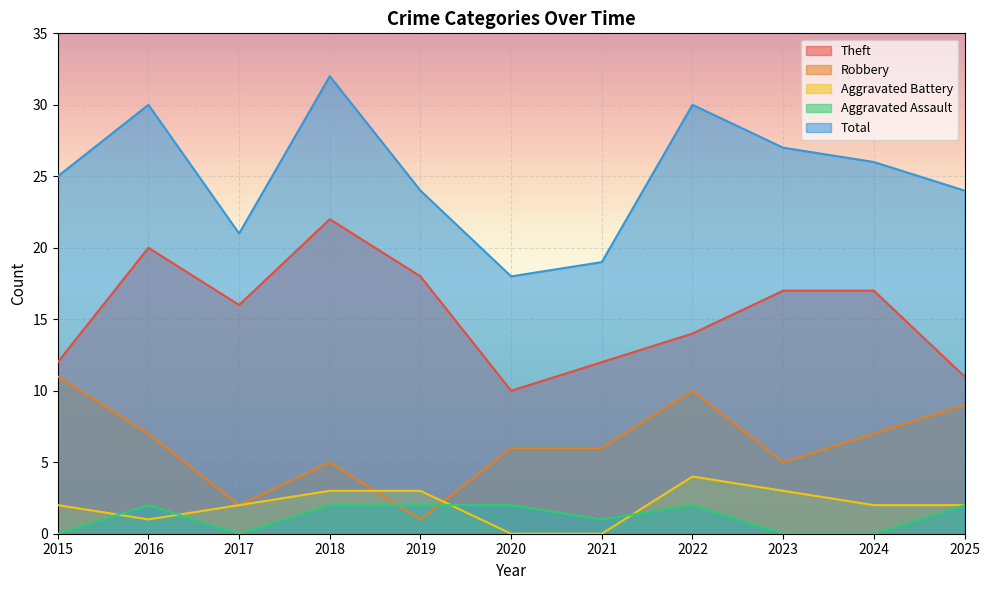

Which series ends up on top after the final intersection of Robbery and Aggravated Assault?

Robbery